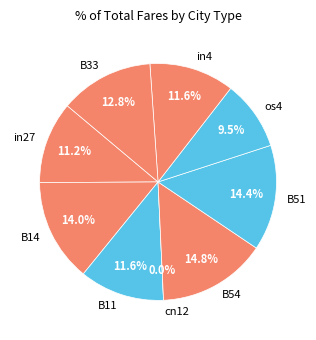

Does any single category account for the majority?

No